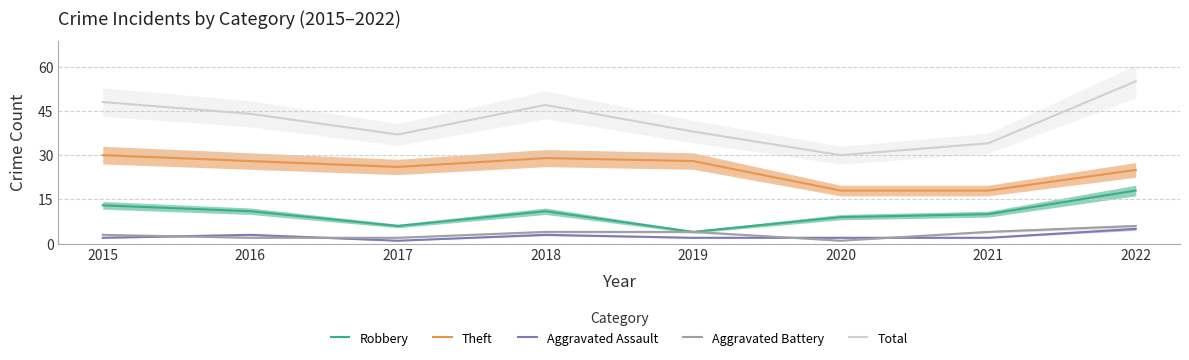

Reading left to right, what are all the values shown in this chart?

Robbery: 13	11	6	11	4	9	10	18
Theft: 30	28	26	29	28	18	18	25
Aggravated Assault: 2	3	1	3	2	2	2	5
Aggravated Battery: 3	2	2	4	4	1	4	6
Total: 48	44	37	47	38	30	34	55